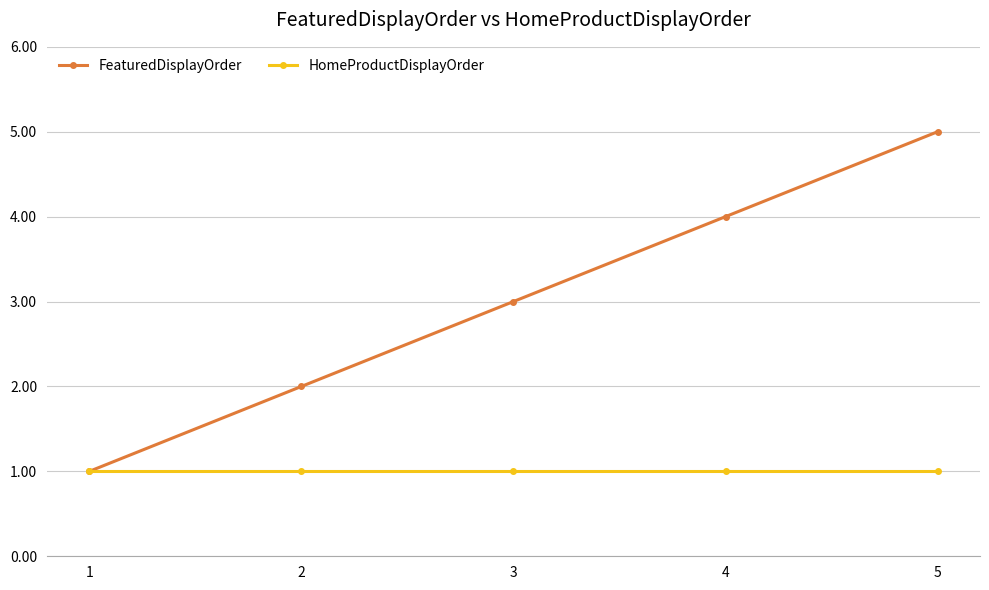

Rank the series by their maximum value, from highest to lowest.

FeaturedDisplayOrder, HomeProductDisplayOrder